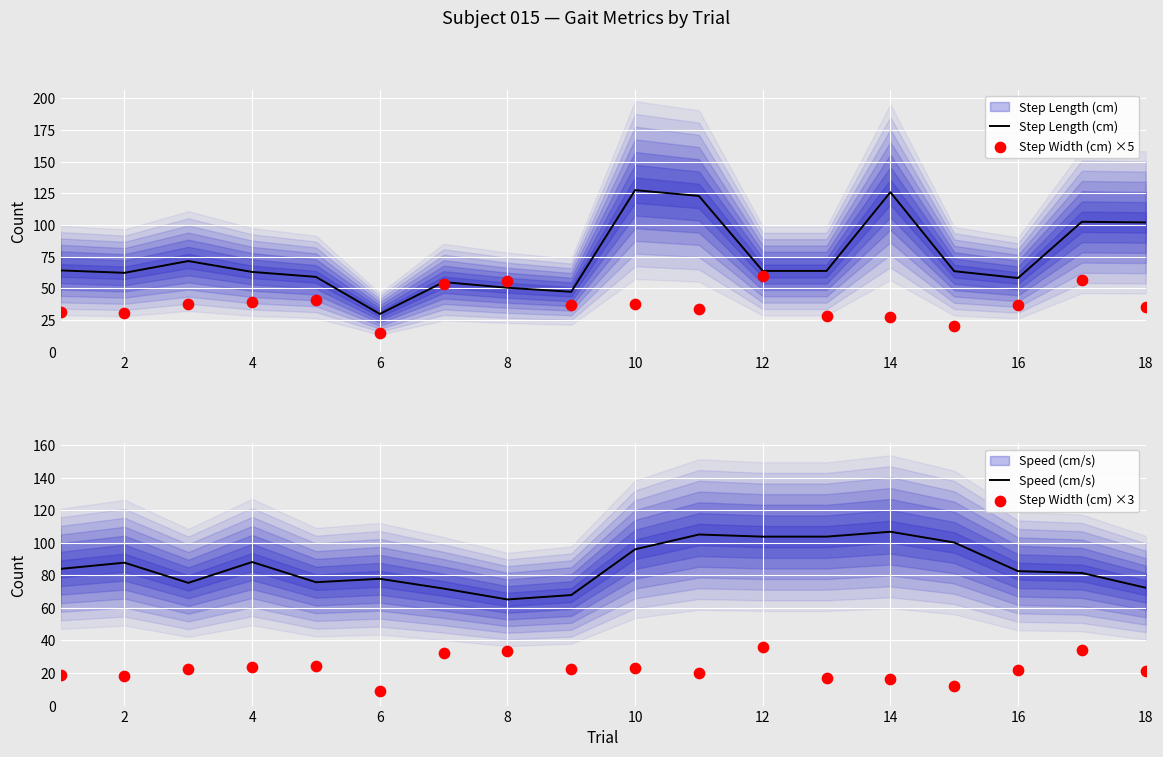

At how many categories does at least one series exceed 64?

18